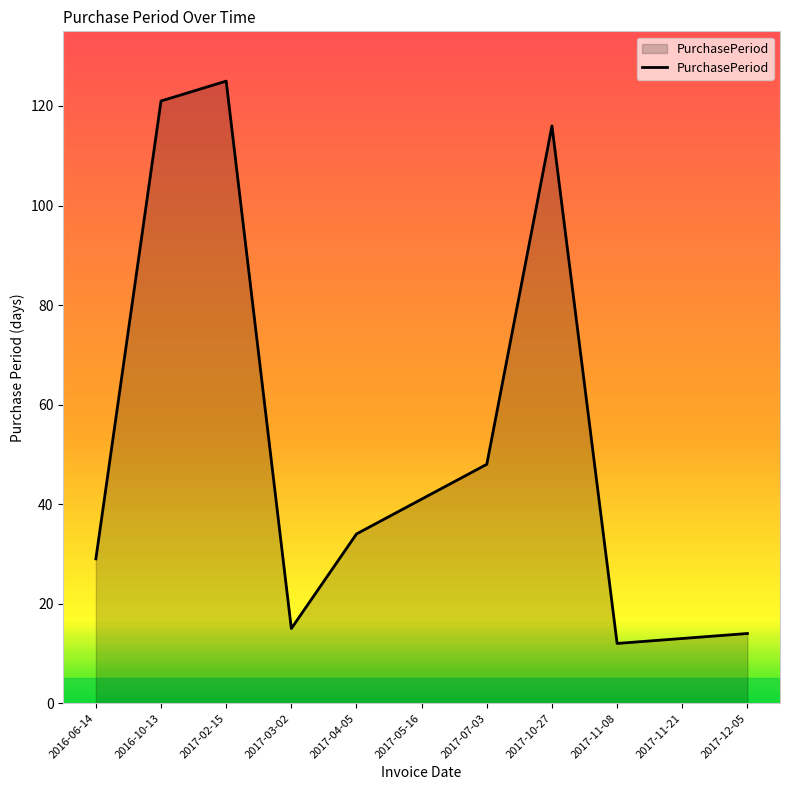

Is it true that the value at 2016-10-13 is 121?

True